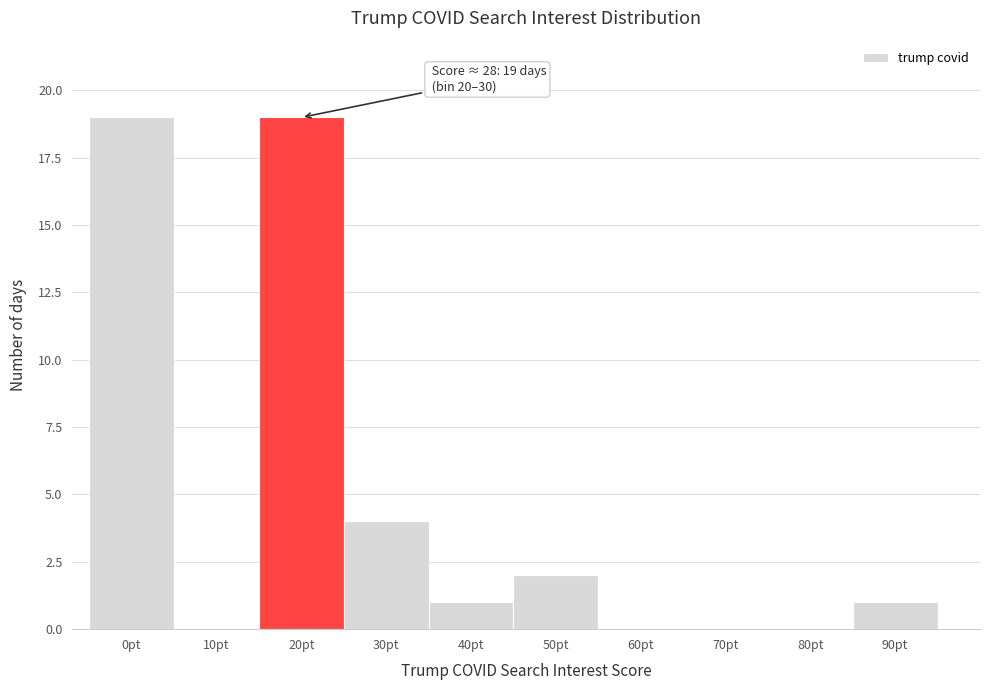

Reading left to right, what are all the values shown in this chart?

0pt=19	10pt=0	20pt=19	30pt=4	40pt=1	50pt=2	60pt=0	70pt=0	80pt=0	90pt=1